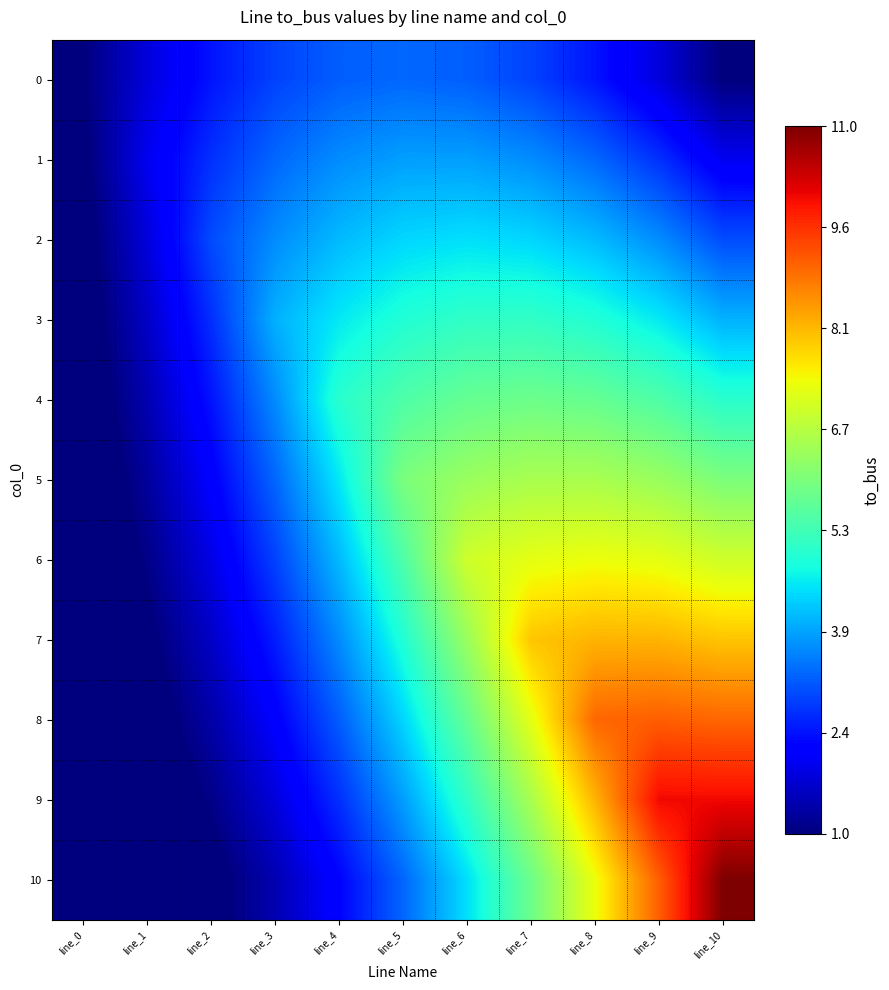

Reading left to right, transcribe all the data shown in this chart.

0: line_0=1.0	line_1=1.8	line_2=2.5	line_3=2.9	line_4=3.2	line_5=3.3	line_6=3.2	line_7=2.9	line_8=2.5	line_9=1.8	line_10=1.0
1: line_0=0.9	line_1=2.0	line_2=2.7	line_3=3.3	line_4=3.6	line_5=3.8	line_6=3.8	line_7=3.6	line_8=3.3	line_9=2.7	line_10=2.0
2: line_0=0.8	line_1=1.8	line_2=3.0	line_3=3.6	line_4=4.1	line_5=4.4	line_6=4.5	line_7=4.4	line_8=4.1	line_9=3.6	line_10=3.0
3: line_0=0.7	line_1=1.6	line_2=2.7	line_3=4.0	line_4=4.5	line_5=4.9	line_6=5.1	line_7=5.1	line_8=4.9	line_9=4.5	line_10=4.0
4: line_0=0.6	line_1=1.5	line_2=2.5	line_3=3.6	line_4=5.0	line_5=5.5	line_6=5.7	line_7=5.8	line_8=5.7	line_9=5.5	line_10=5.0
5: line_0=0.5	line_1=1.3	line_2=2.2	line_3=3.3	line_4=4.5	line_5=6.0	line_6=6.4	line_7=6.5	line_8=6.5	line_9=6.4	line_10=6.0
6: line_0=0.5	line_1=1.1	line_2=1.9	line_3=2.9	line_4=4.1	line_5=5.5	line_6=7.0	line_7=7.3	line_8=7.4	line_9=7.3	line_10=7.0
7: line_0=0.4	line_1=0.9	line_2=1.6	line_3=2.5	line_4=3.6	line_5=4.9	line_6=6.4	line_7=8.0	line_8=8.2	line_9=8.2	line_10=8.0
8: line_0=0.3	line_1=0.7	line_2=1.4	line_3=2.2	line_4=3.2	line_5=4.4	line_6=5.7	line_7=7.3	line_8=9.0	line_9=9.1	line_10=9.0
9: line_0=0.2	line_1=0.5	line_2=1.1	line_3=1.8	line_4=2.7	line_5=3.8	line_6=5.1	line_7=6.5	line_8=8.2	line_9=10.0	line_10=10.0
10: line_0=0.1	line_1=0.4	line_2=0.8	line_3=1.5	line_4=2.3	line_5=3.3	line_6=4.5	line_7=5.8	line_8=7.4	line_9=9.1	line_10=11.0